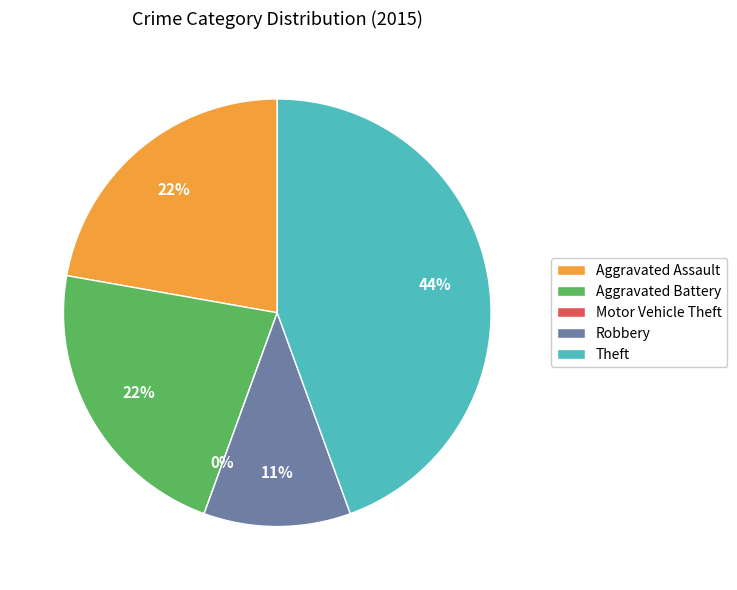

Between Aggravated Assault and Robbery, which is larger?

Aggravated Assault